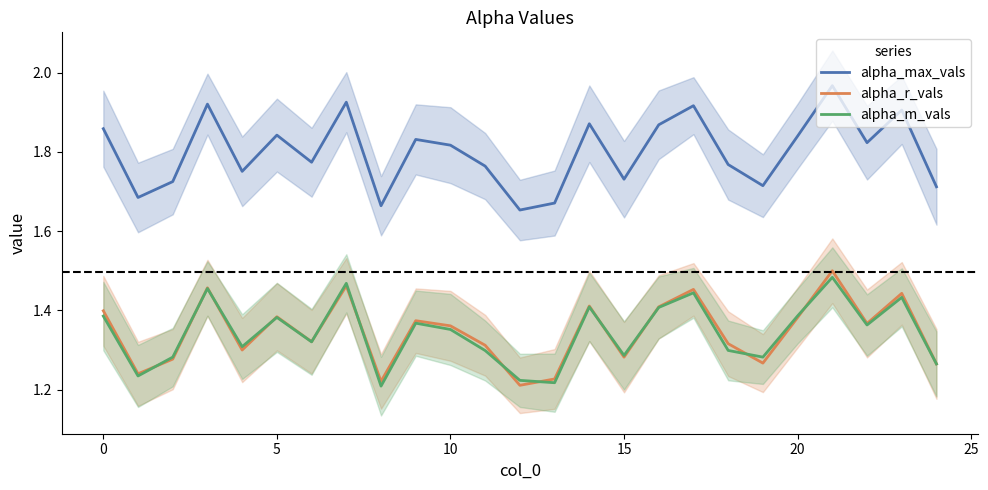

True or false: alpha_max_vals and alpha_m_vals cross at least once.

False